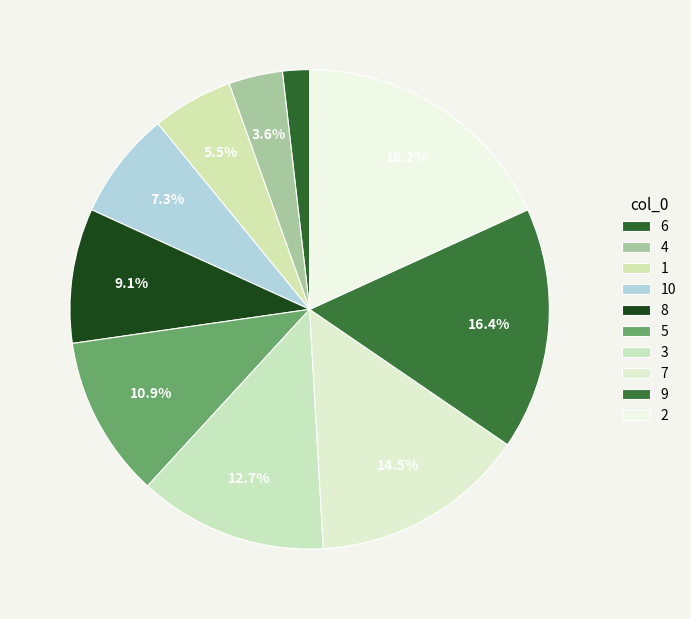

Approximately how many times larger is the value at 1 compared to 5?

0.5